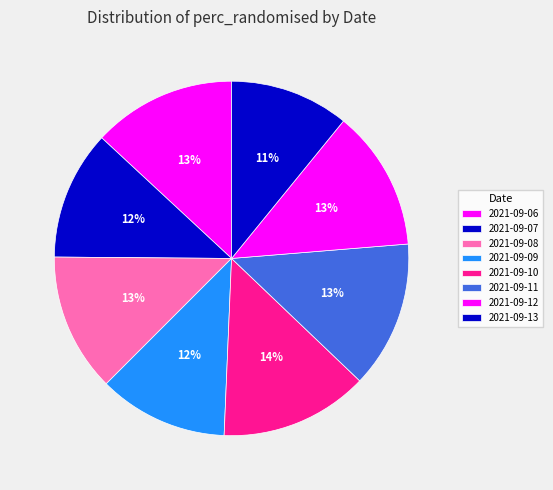

How many segments does this pie chart have?

8